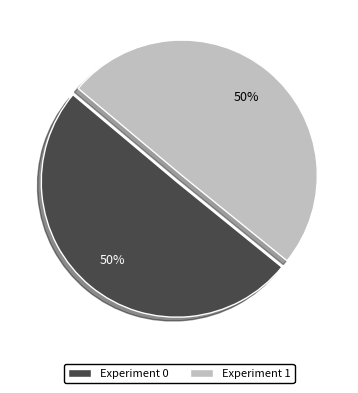

To the nearest percent, what is the average slice percentage?

50%